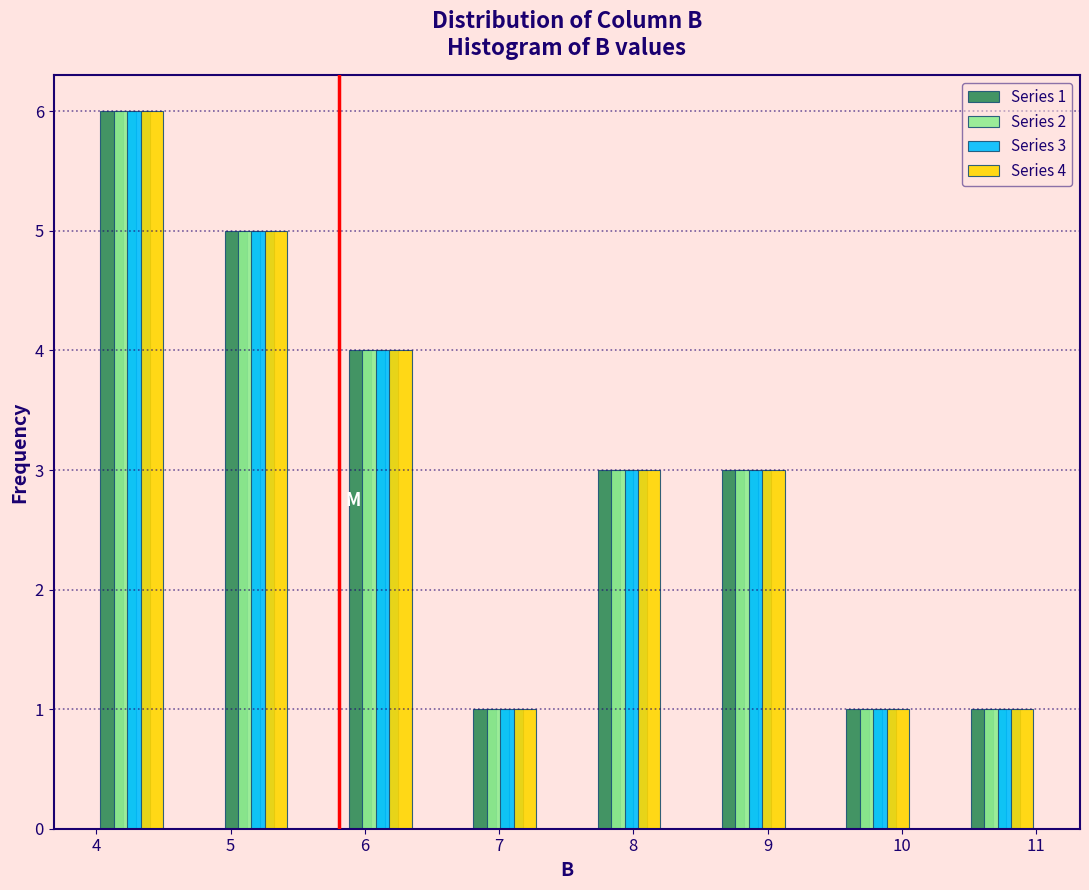

In the Series 2 series, which range on the x-axis has the tallest bar?

3.8 to 4.7